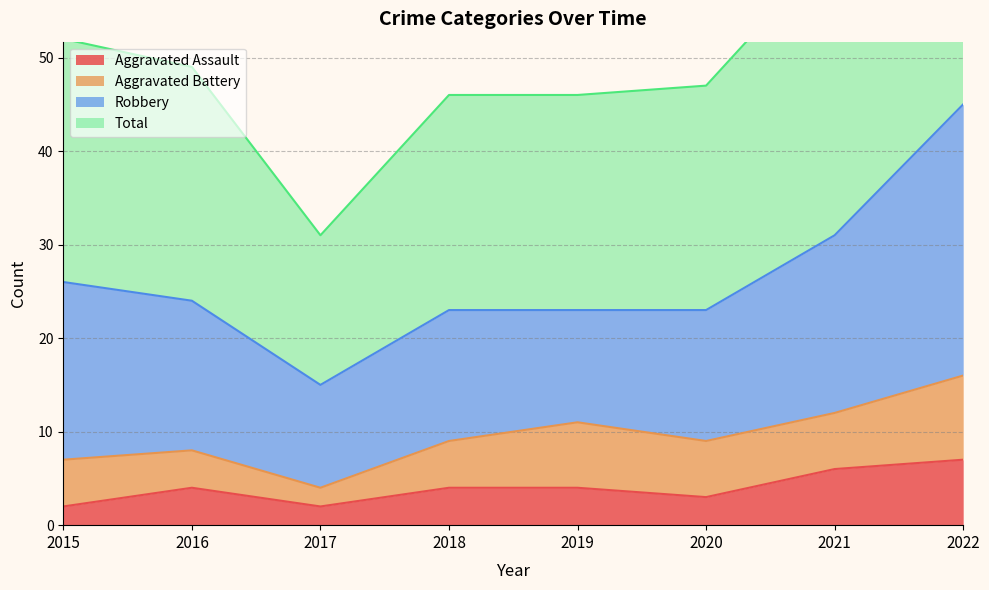

True or false: Aggravated Assault has a value of 2 at 2015.

True